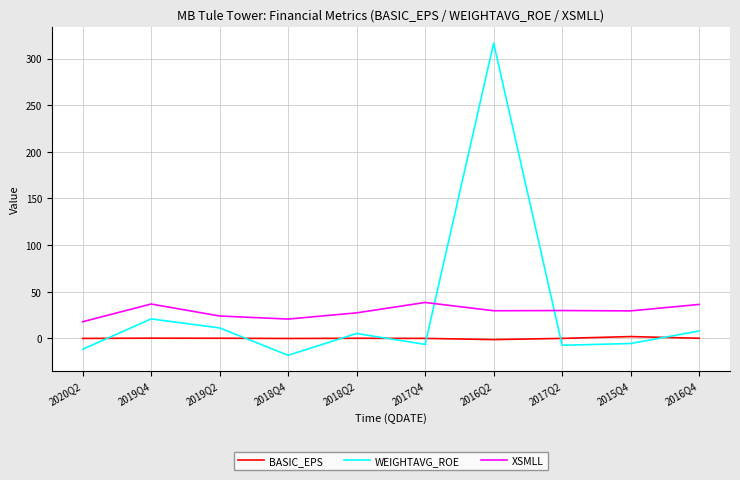

The value of WEIGHTAVG_ROE at 2016Q2 is 98.5. True or false?

False